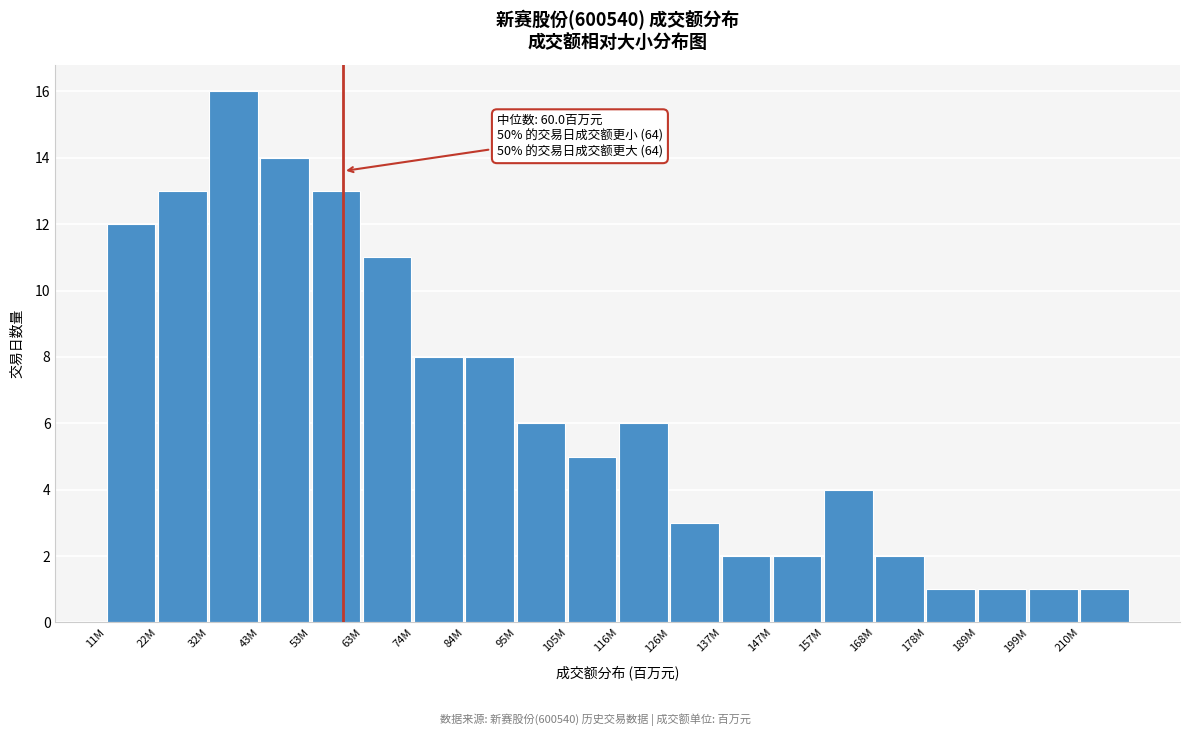

Reading left to right, list all the values displayed in this chart.

11M=12	22M=13	32M=16	43M=14	53M=13	63M=11	74M=8	84M=8	95M=6	105M=5	116M=6	126M=3	137M=2	147M=2	157M=4	168M=2	178M=1	189M=1	199M=1	210M=1